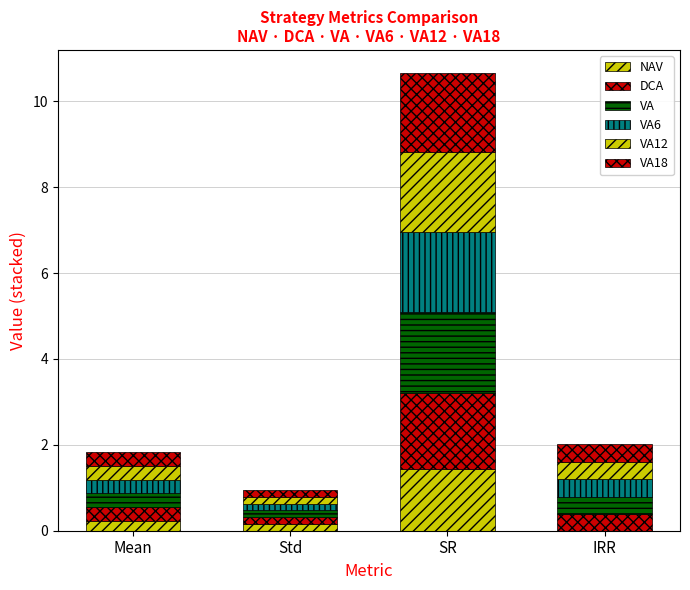

Count the number of data series in this chart.

6